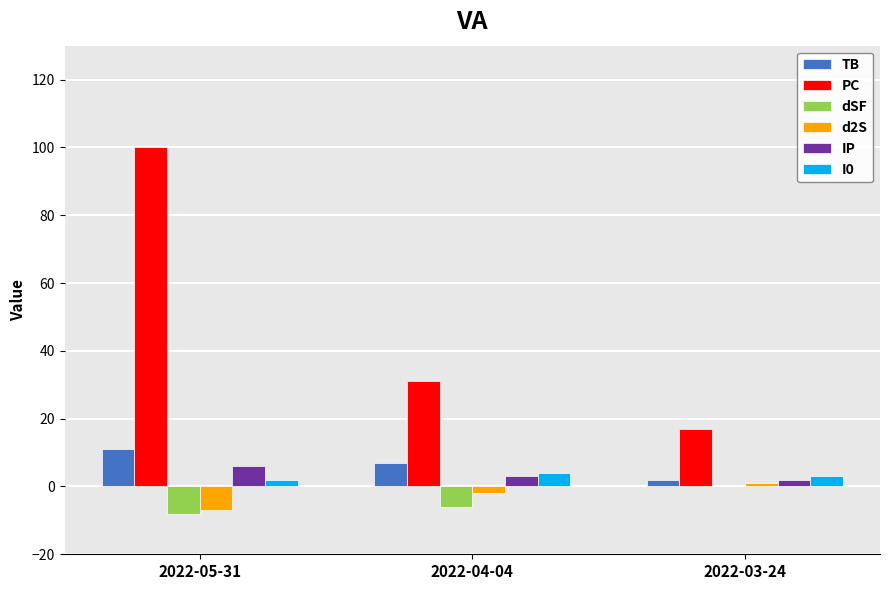

How many PC values are between 17 and 100?

3